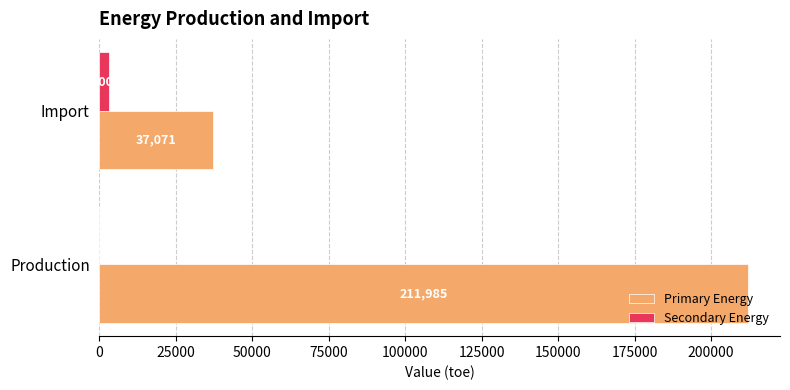

Which category has the highest value in the Secondary Energy series?

Import